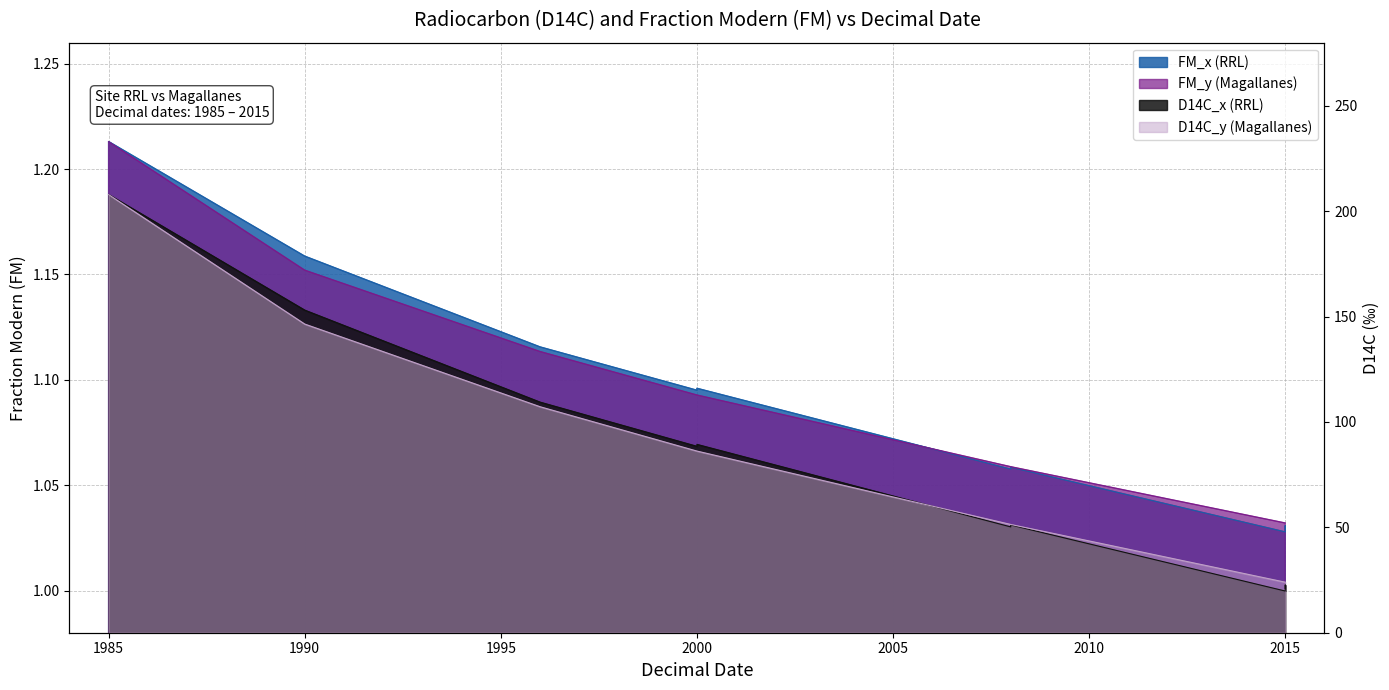

Where does the D14C_y series first go above 86?

1985